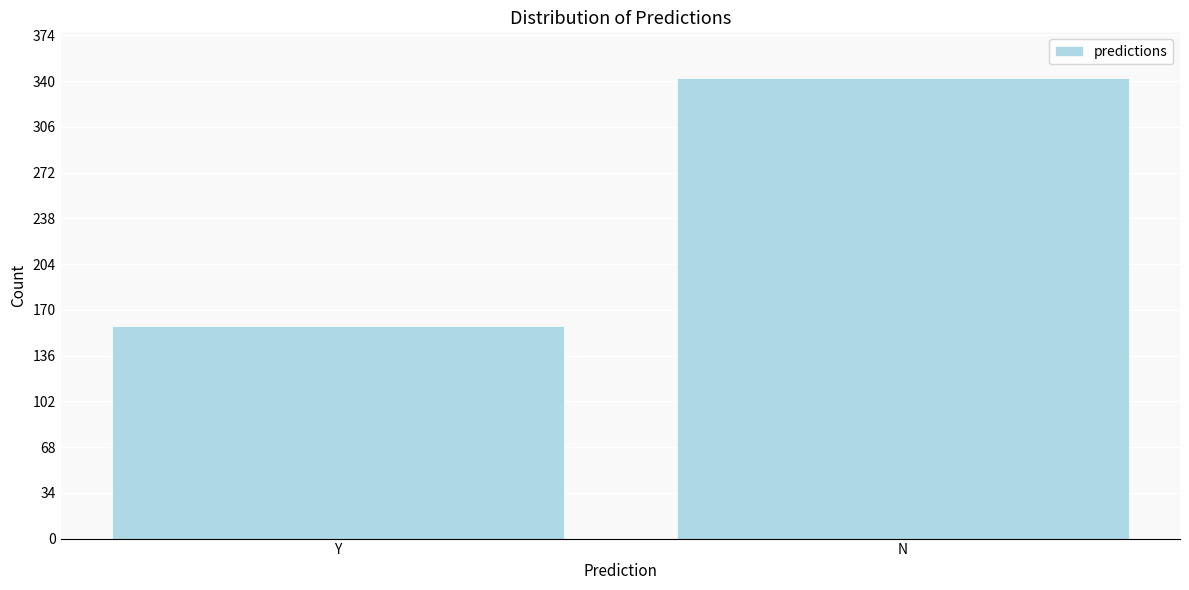

Reading right to left, list all the values displayed in this chart.

342	158